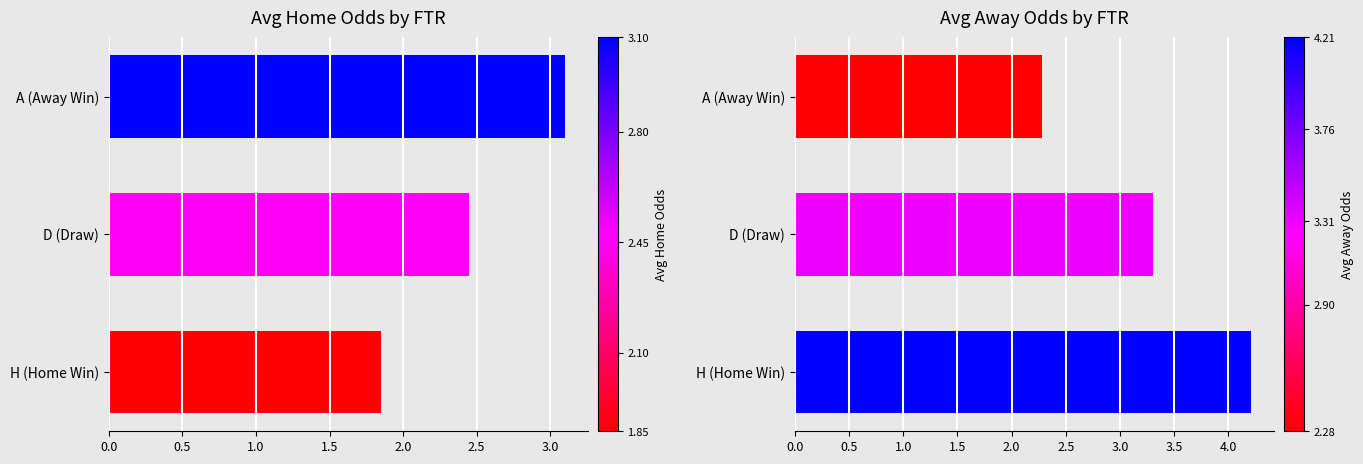

Is the value of Avg oddA by FTR at D (Draw) greater than the value of Avg oddH by FTR at H (Home Win)?

Yes